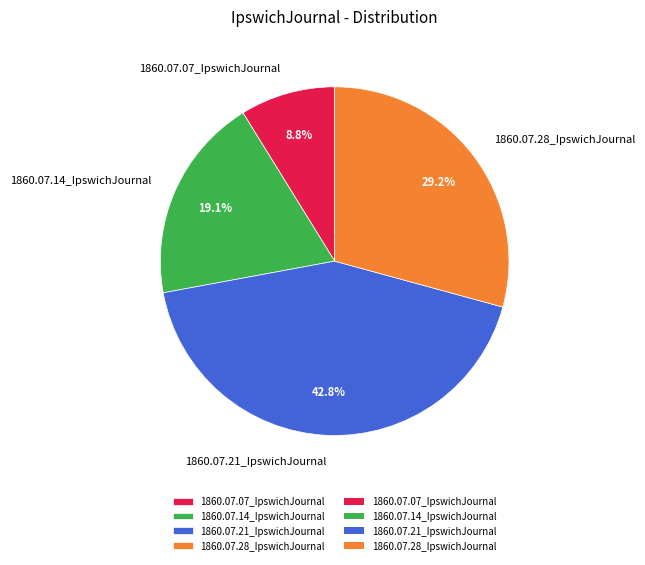

Combined, do 1860.07.07_IpswichJournal and 1860.07.21_IpswichJournal account for over 50%?

Yes